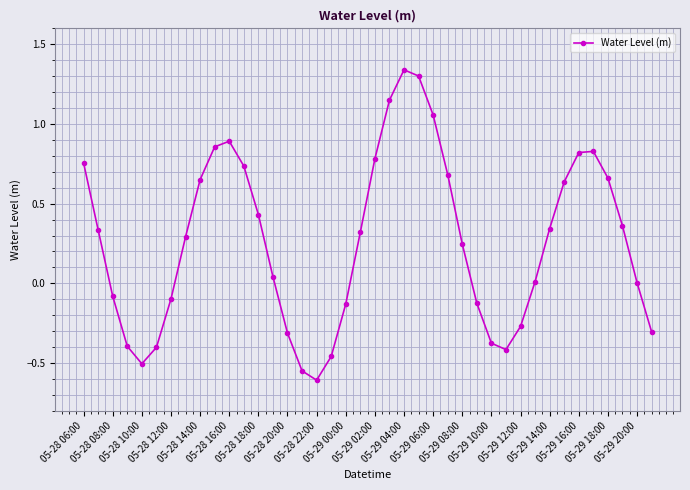

What is the smallest value displayed?

-0.6